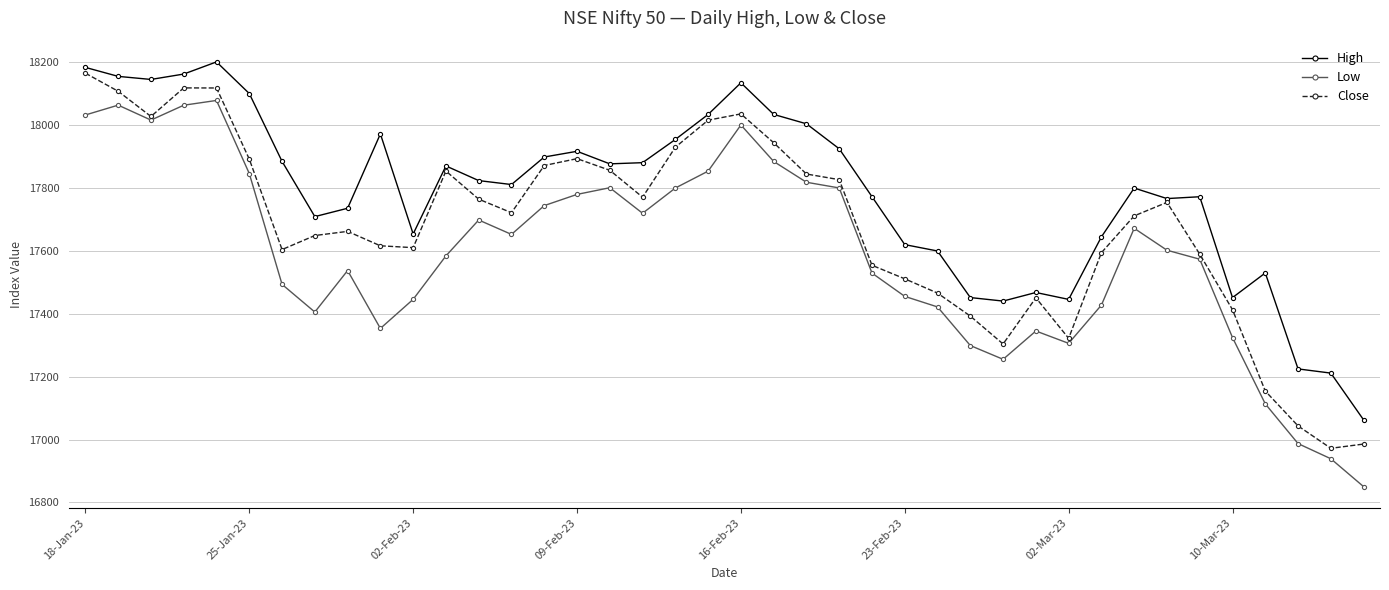

True or false: Close has more than 0 interior local peaks.

True